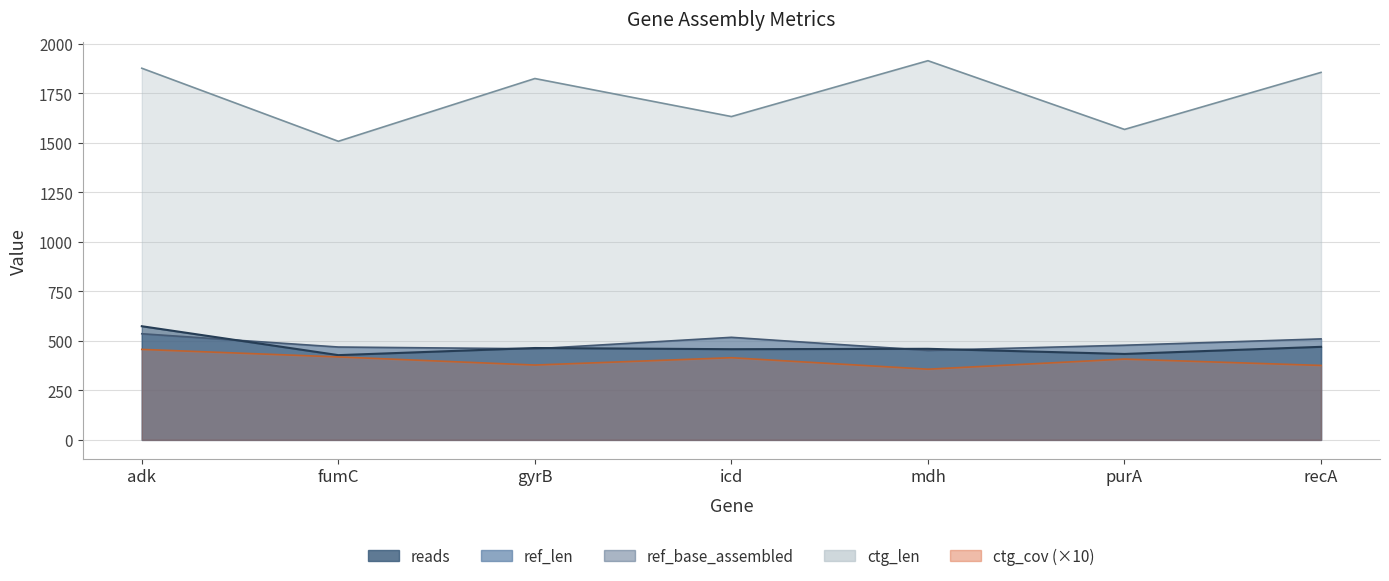

True or false: reads and ctg_cov intersect in this chart.

False